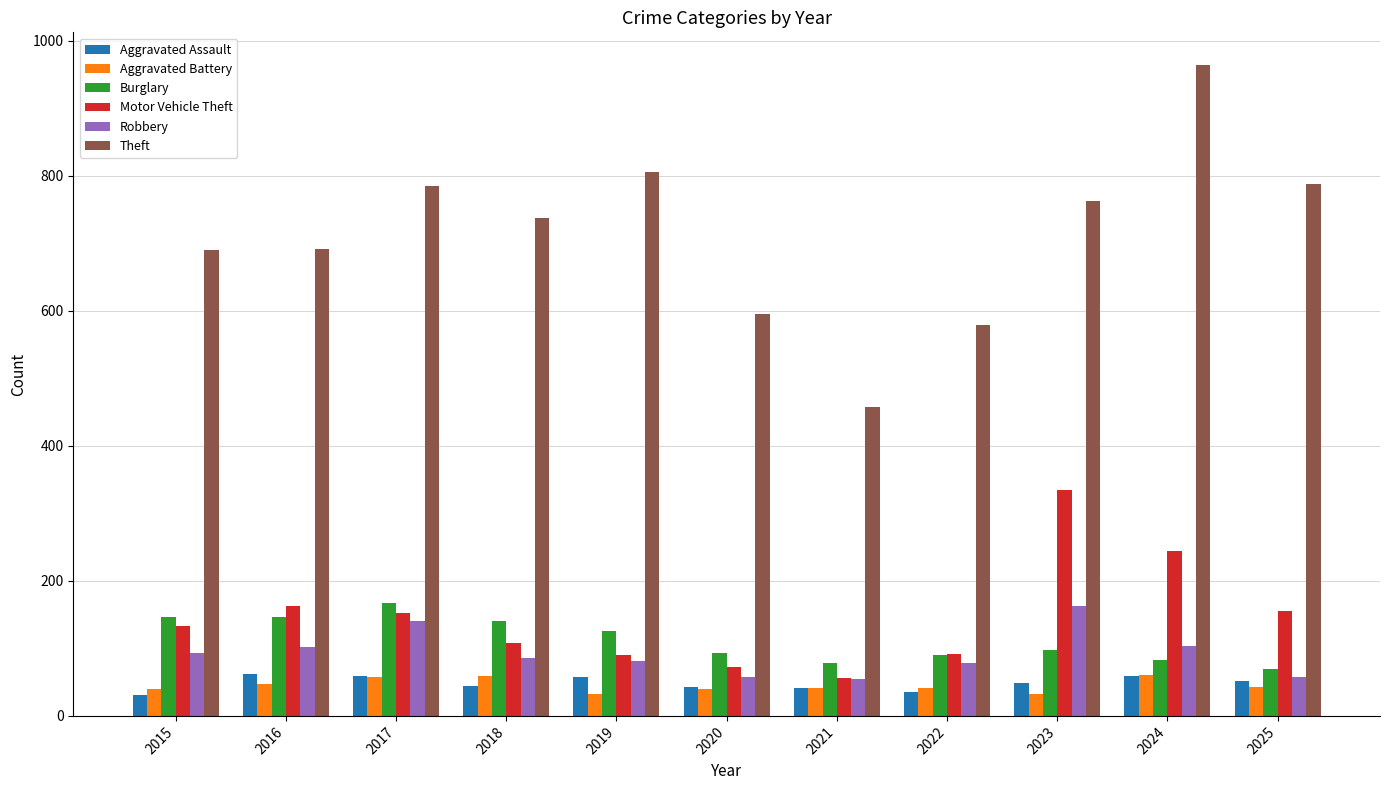

What is the difference between the maximum and minimum values in the Aggravated Assault series?

31